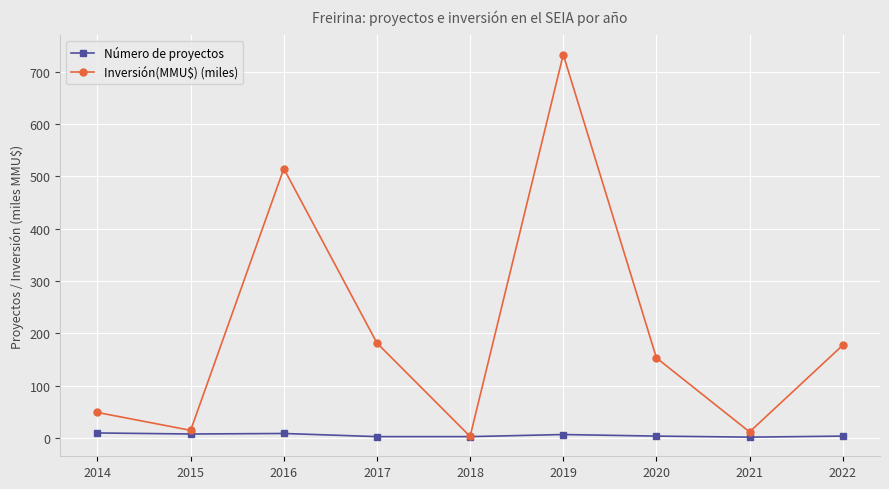

What is the value of the Número de proyectos point at the 6th from the left?

7.0